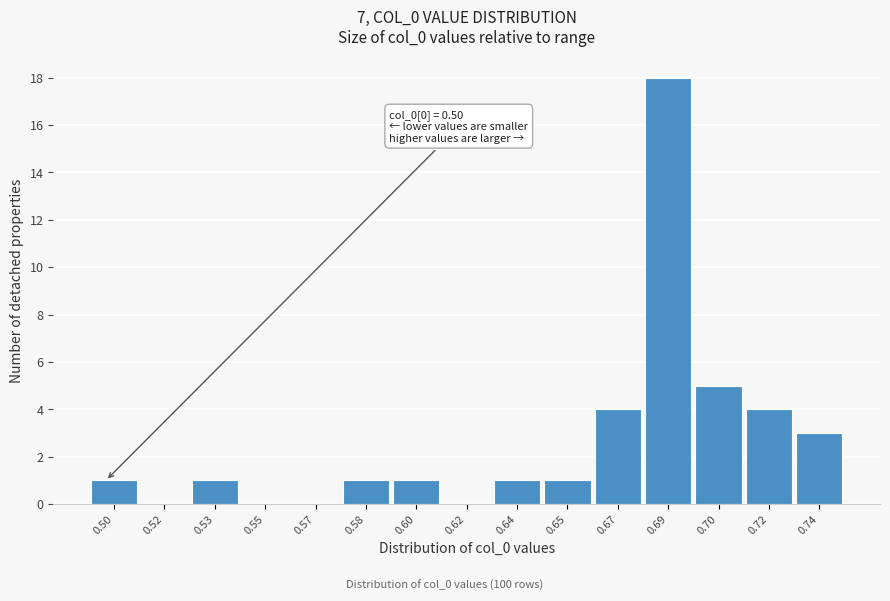

What is the maximum value shown in the chart?

18